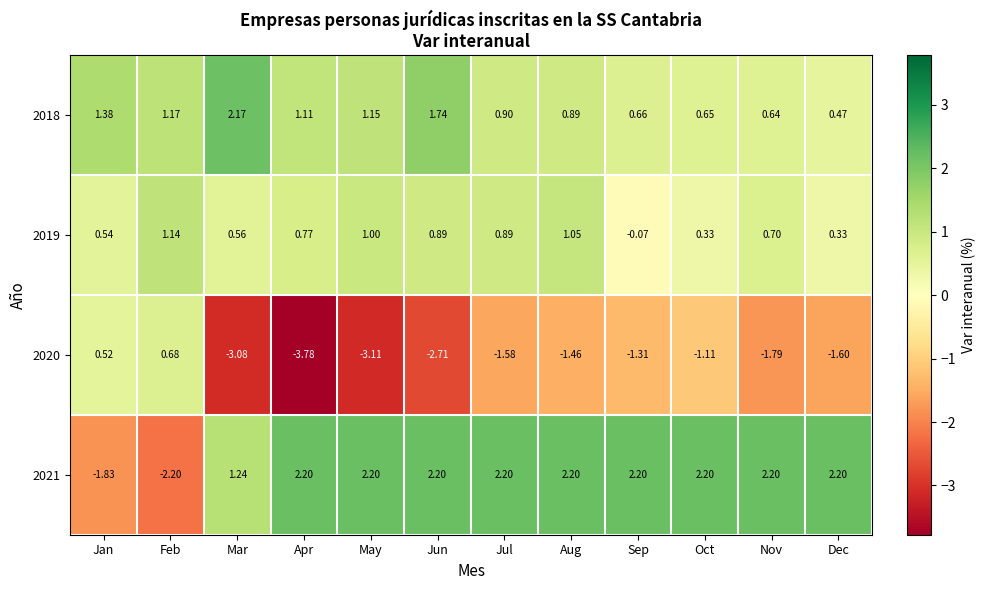

Which series has the largest total across all categories?

2021